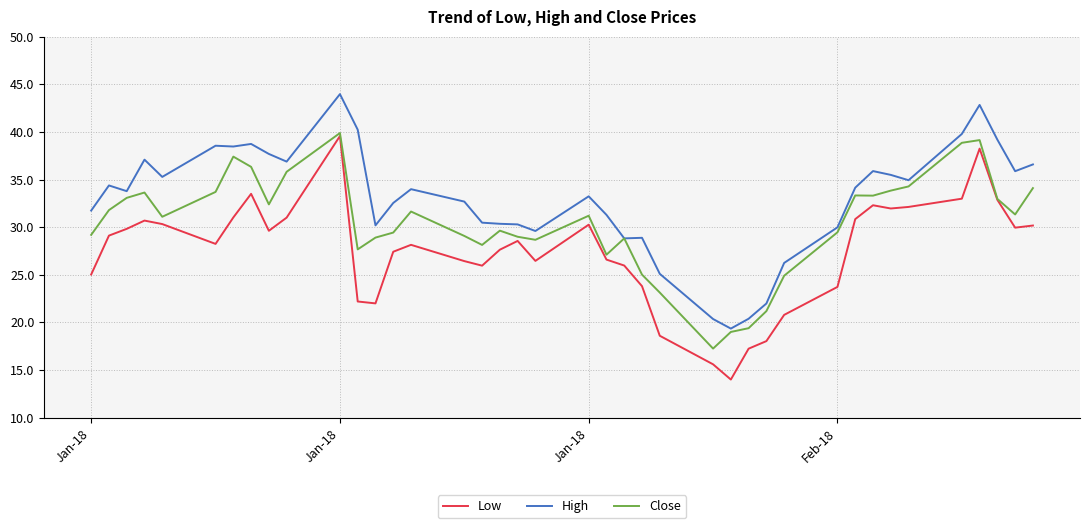

Which series has the largest range (max minus min)?

Low